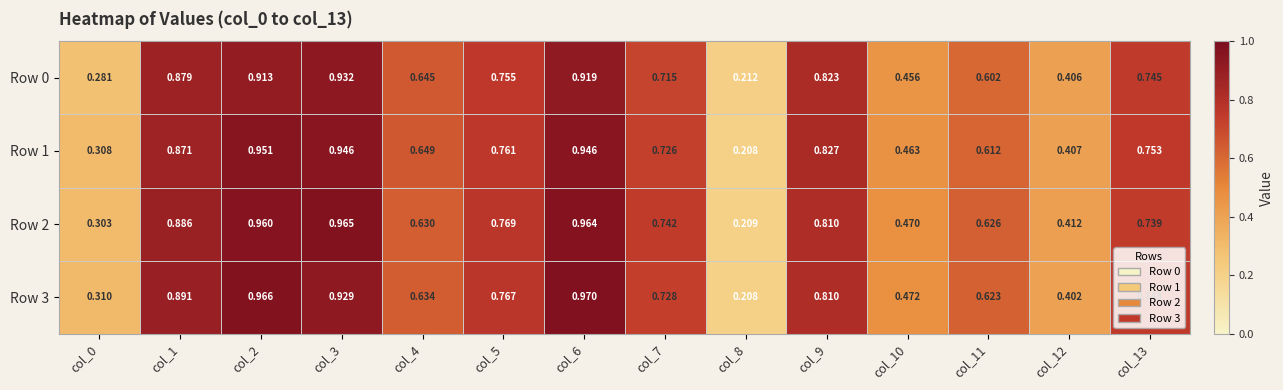

Reading right to left, transcribe all the data shown in this chart.

Row 0: col_13=0.7	col_12=0.4	col_11=0.6	col_10=0.5	col_9=0.8	col_8=0.2	col_7=0.7	col_6=0.9	col_5=0.8	col_4=0.6	col_3=0.9	col_2=0.9	col_1=0.9	col_0=0.3
Row 1: col_13=0.8	col_12=0.4	col_11=0.6	col_10=0.5	col_9=0.8	col_8=0.2	col_7=0.7	col_6=0.9	col_5=0.8	col_4=0.6	col_3=0.9	col_2=1.0	col_1=0.9	col_0=0.3
Row 2: col_13=0.7	col_12=0.4	col_11=0.6	col_10=0.5	col_9=0.8	col_8=0.2	col_7=0.7	col_6=1.0	col_5=0.8	col_4=0.6	col_3=1.0	col_2=1.0	col_1=0.9	col_0=0.3
Row 3: col_13=0.7	col_12=0.4	col_11=0.6	col_10=0.5	col_9=0.8	col_8=0.2	col_7=0.7	col_6=1.0	col_5=0.8	col_4=0.6	col_3=0.9	col_2=1.0	col_1=0.9	col_0=0.3